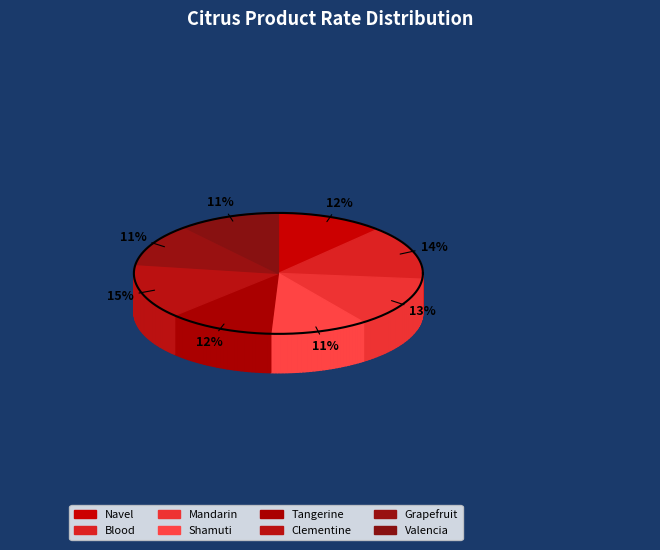

How many slices are in this pie chart?

8